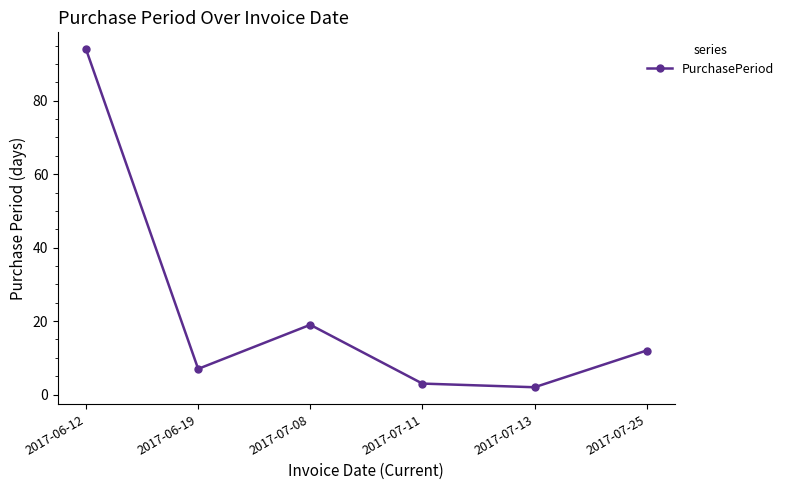

At which category does the chart reach its minimum across all series?

2017-07-13